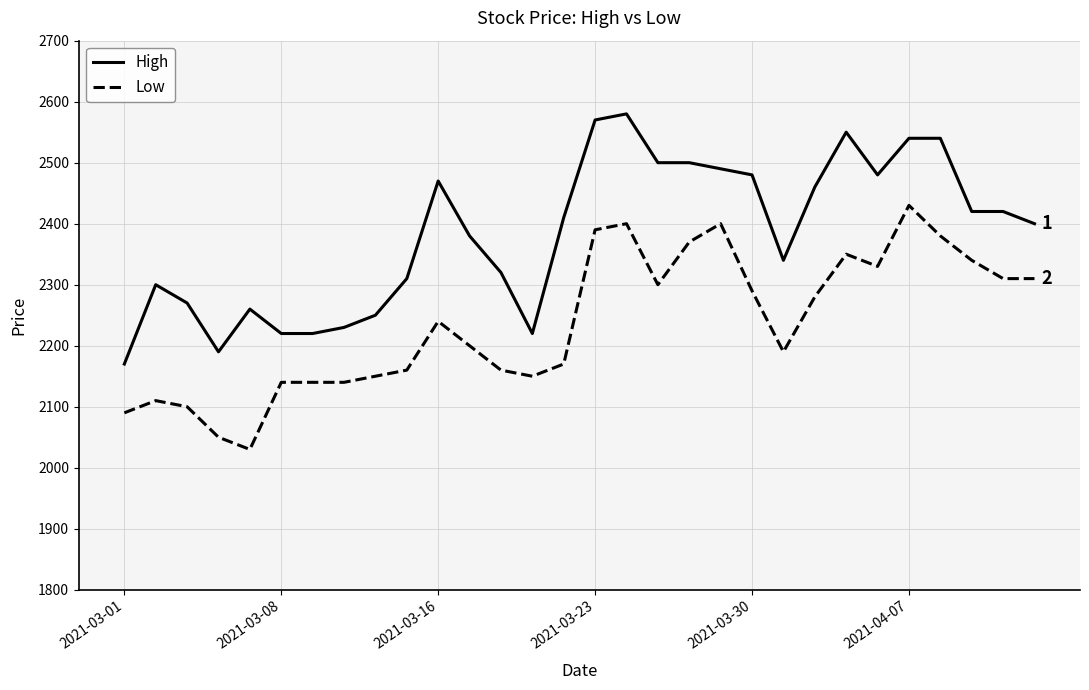

What is the average value of the Low series?

2237